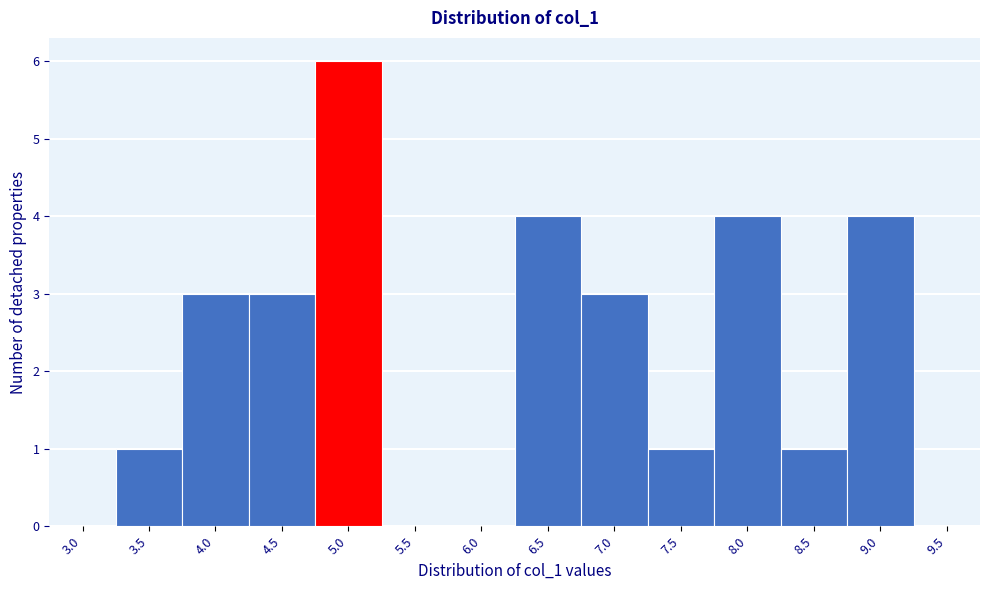

Reading left to right, transcribe all the data shown in this chart.

3.0=0	3.5=1	4.0=3	4.5=3	5.0=6	5.5=0	6.0=0	6.5=4	7.0=3	7.5=1	8.0=4	8.5=1	9.0=4	9.5=0